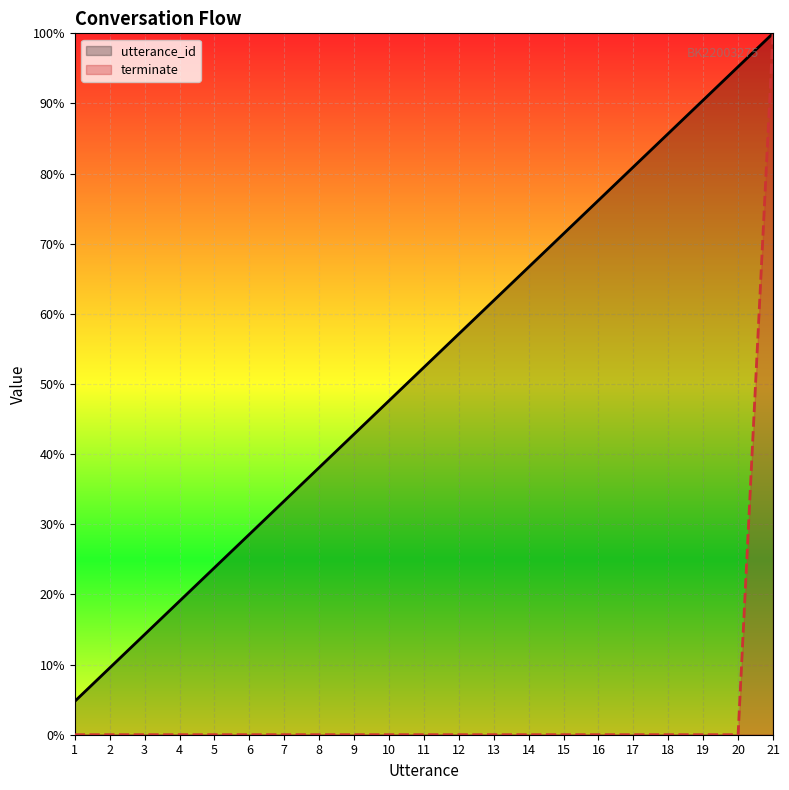

Reading left to right, transcribe all the data shown in this chart.

utterance_id: 0.0	0.1	0.1	0.2	0.2	0.3	0.3	0.4	0.4	0.5	0.5	0.6	0.6	0.7	0.7	0.8	0.8	0.9	0.9	1.0	1.0
terminate: 0.0	0.0	0.0	0.0	0.0	0.0	0.0	0.0	0.0	0.0	0.0	0.0	0.0	0.0	0.0	0.0	0.0	0.0	0.0	0.0	1.0